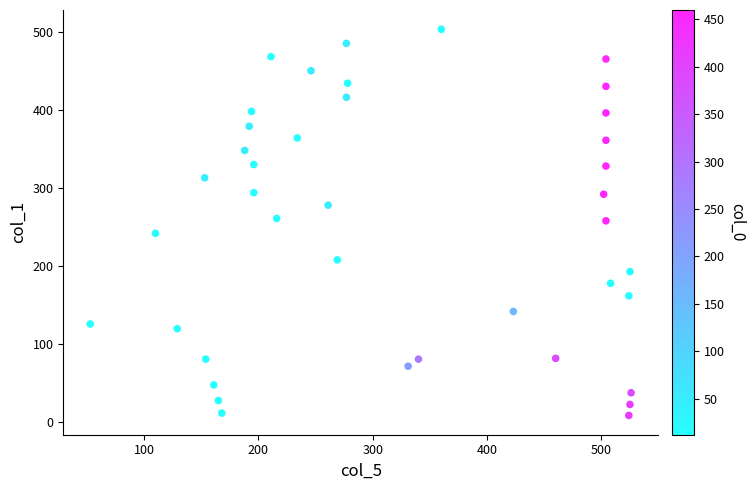

What is the range of Y values (max minus min)?

494